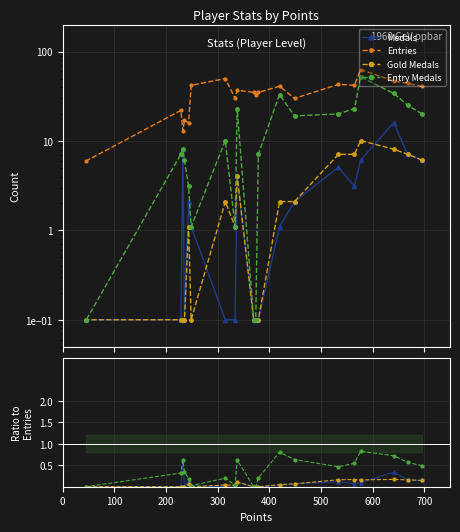

What is the difference between the highest and lowest values at 600?

29.9